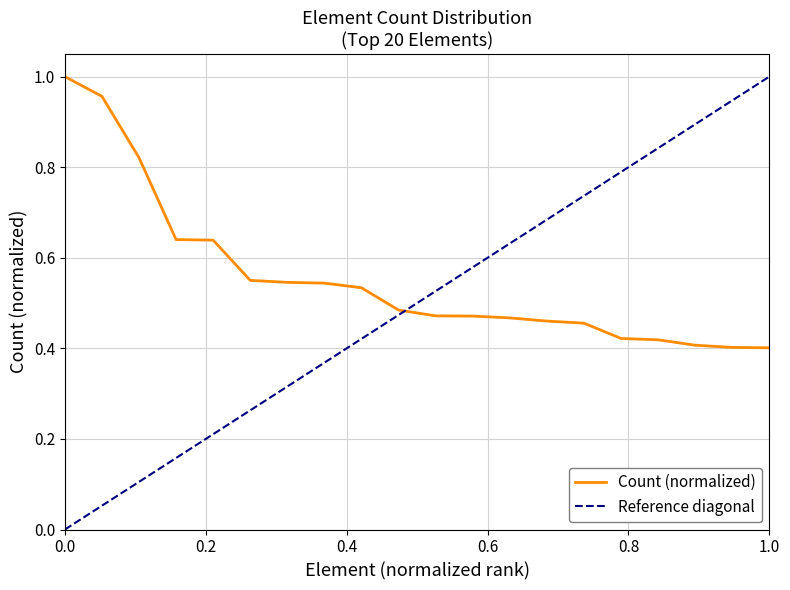

Is it true that Count (normalized) equals 1.0 at 0.0?

True